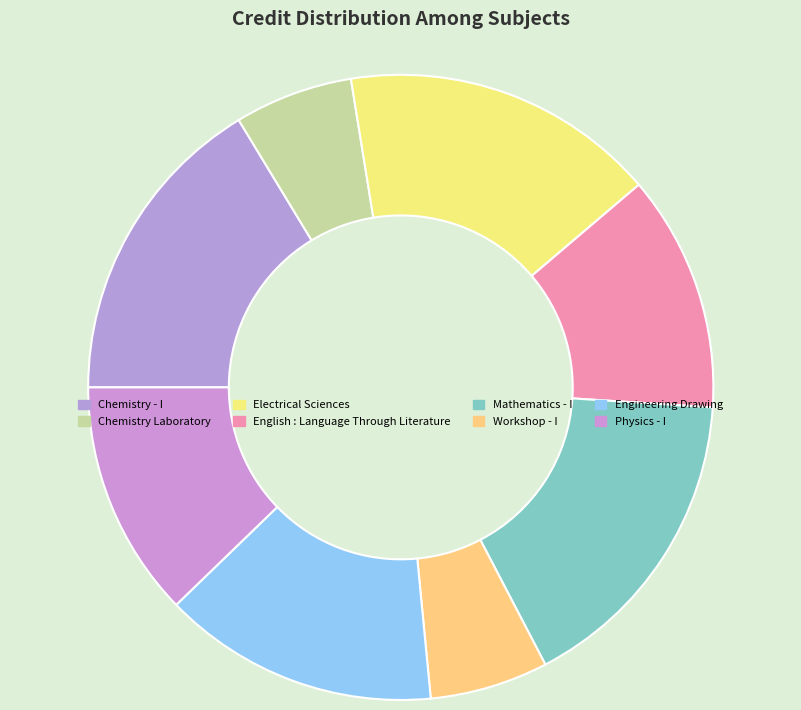

Rank the categories by value from lowest to highest.

Chemistry Laboratory, Workshop - I, English : Language Through Literature, Physics - I, Engineering Drawing, Chemistry - I, Electrical Sciences, Mathematics - I